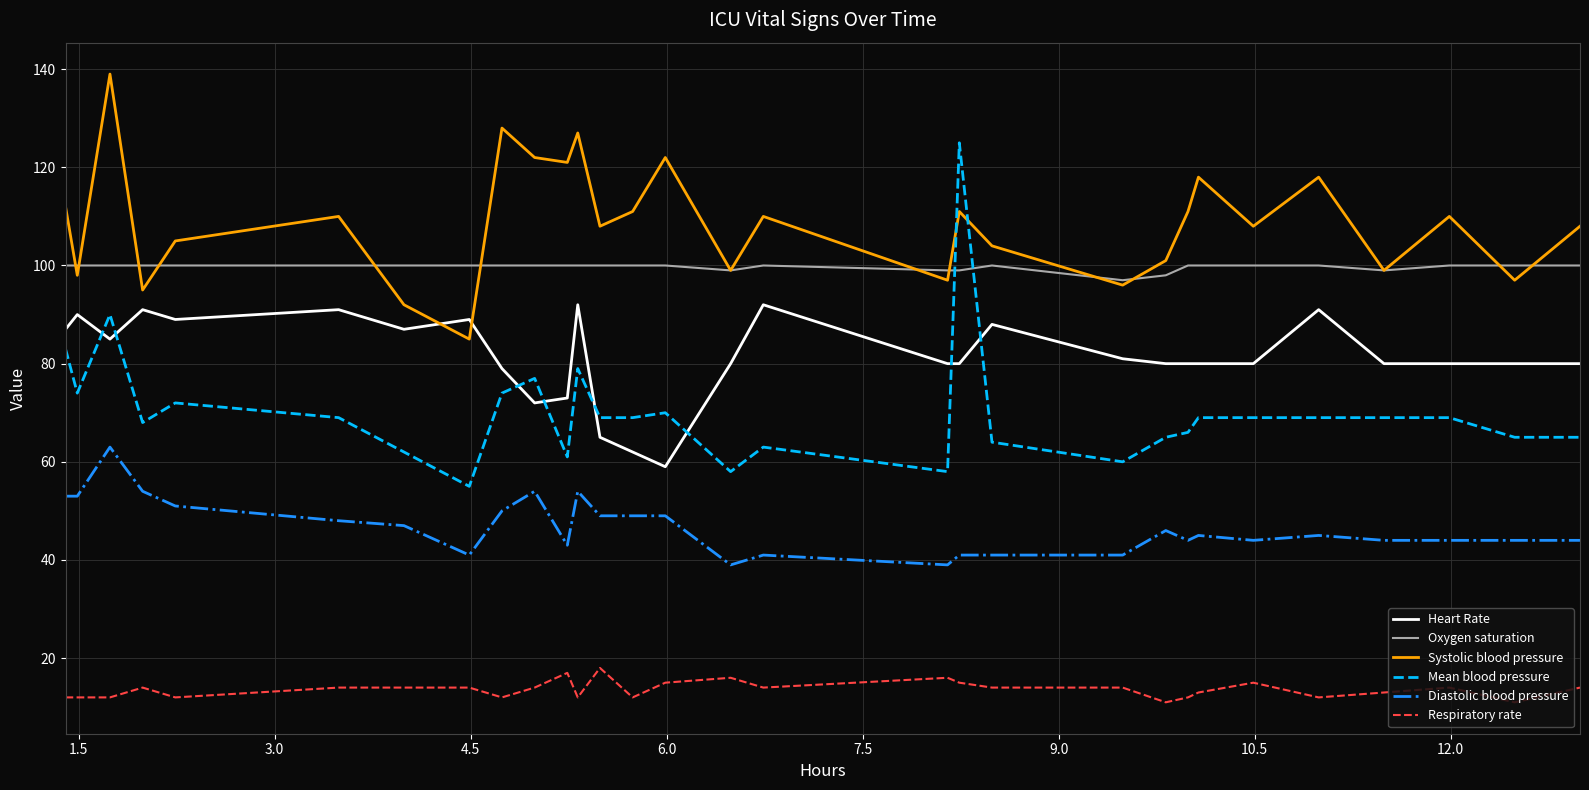

Which series has the largest total across all categories?

Systolic blood pressure